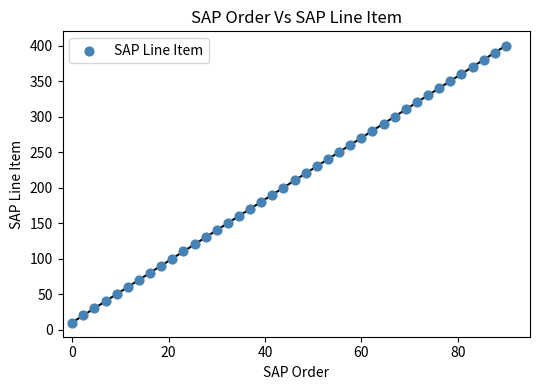

What is the range of Y values (max minus min)?

390